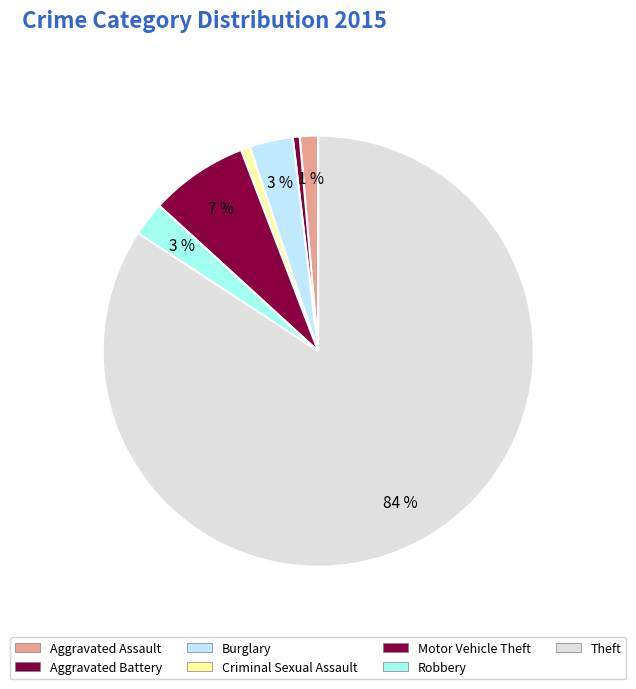

What is the smallest slice in the pie chart?

Aggravated Battery